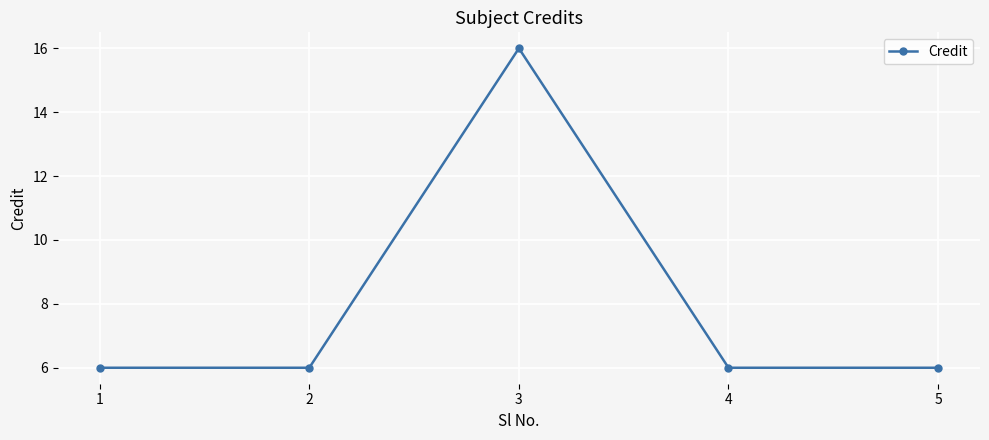

What is the value of the 5th point from the left?

6